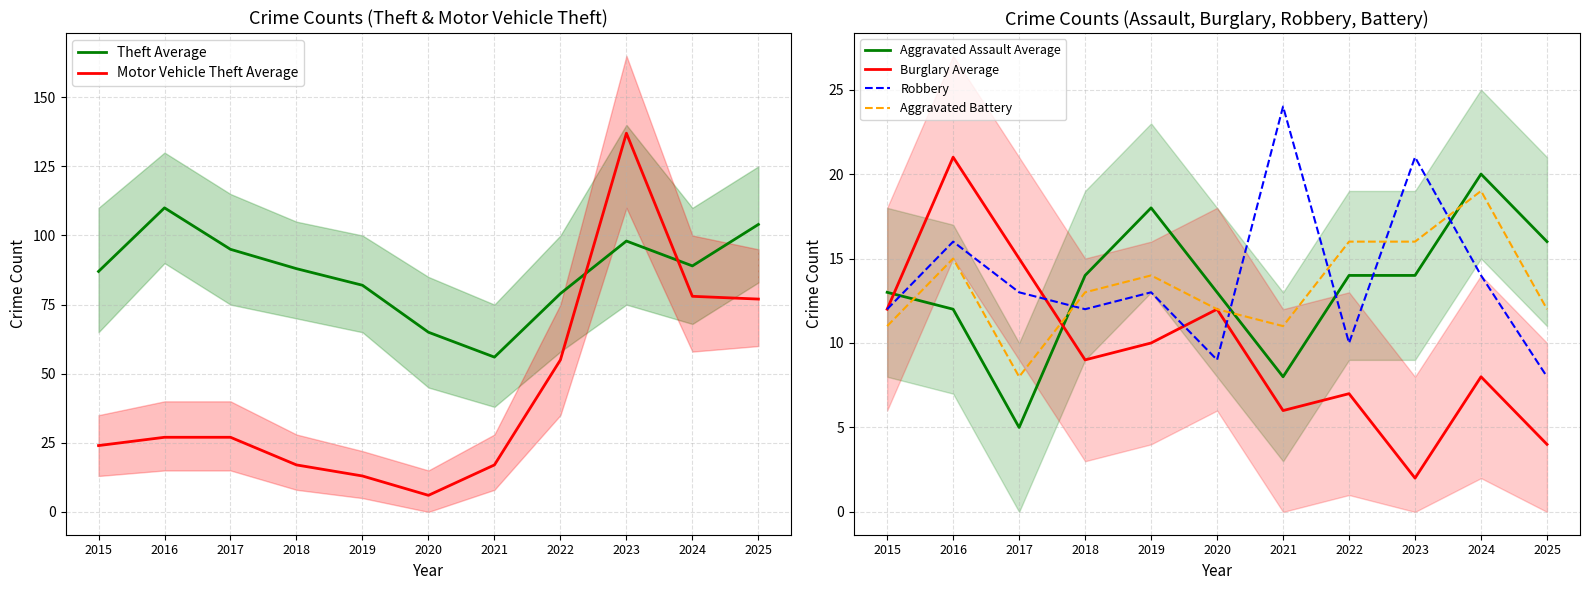

What is the total value across all series at 2016?

201